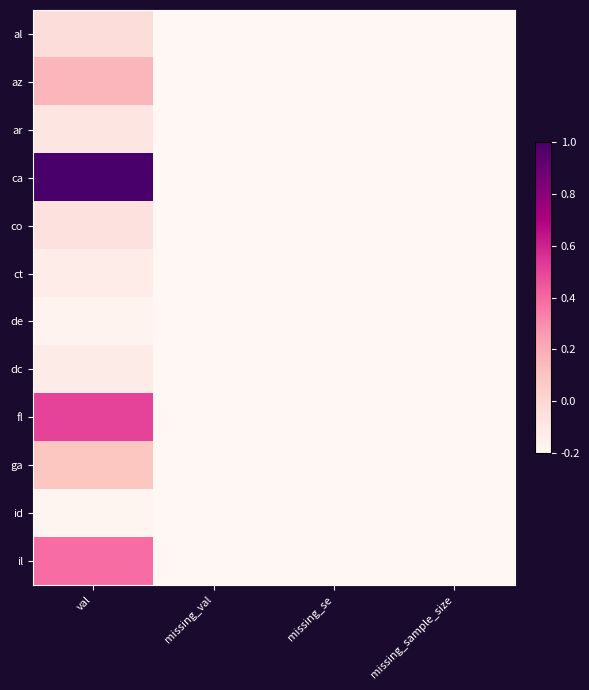

Rank the series by their maximum value, from lowest to highest.

id, de, ct, dc, ar, co, al, ga, az, il, fl, ca